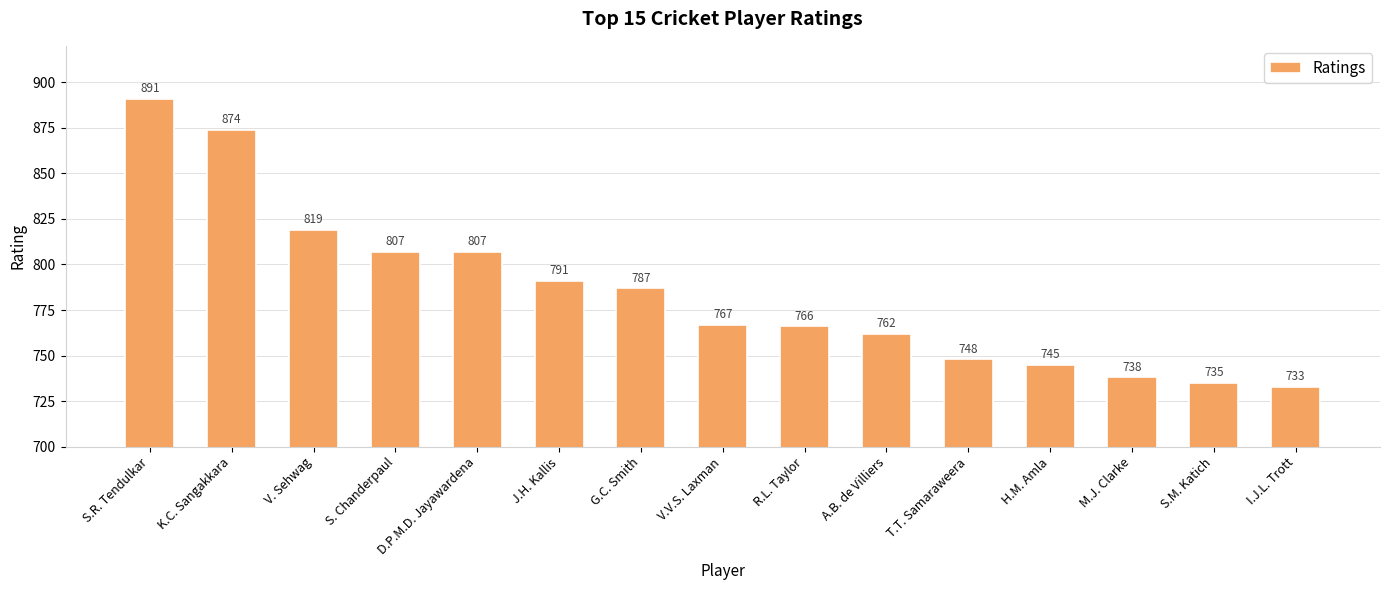

What is the difference between the maximum and minimum values?

158